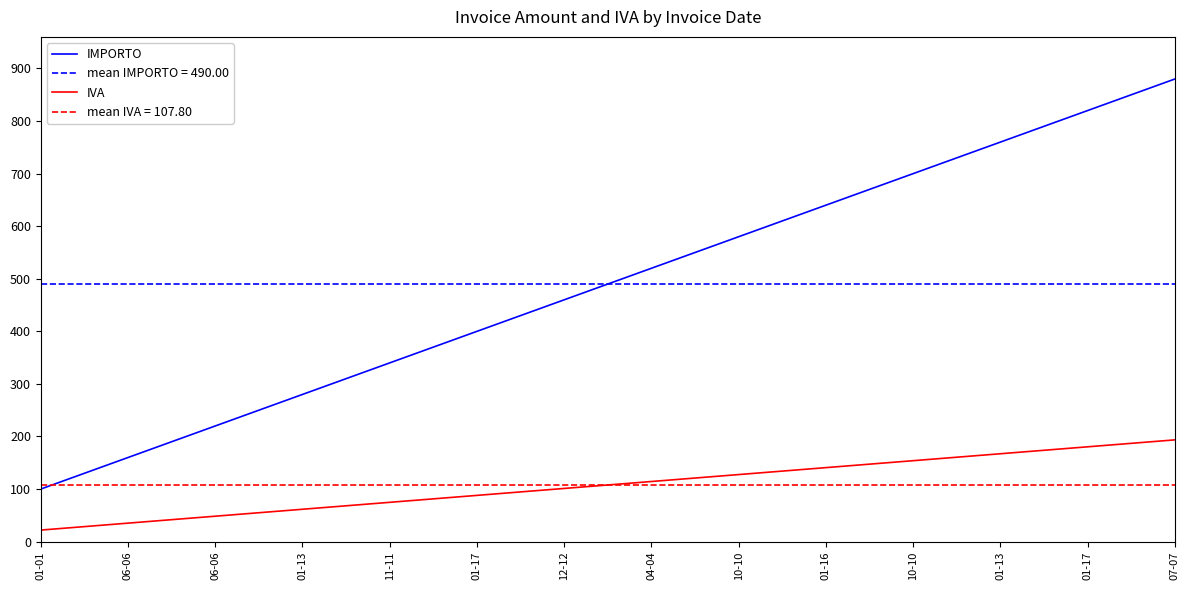

What is the lowest value of the IMPORTO series?

100.0